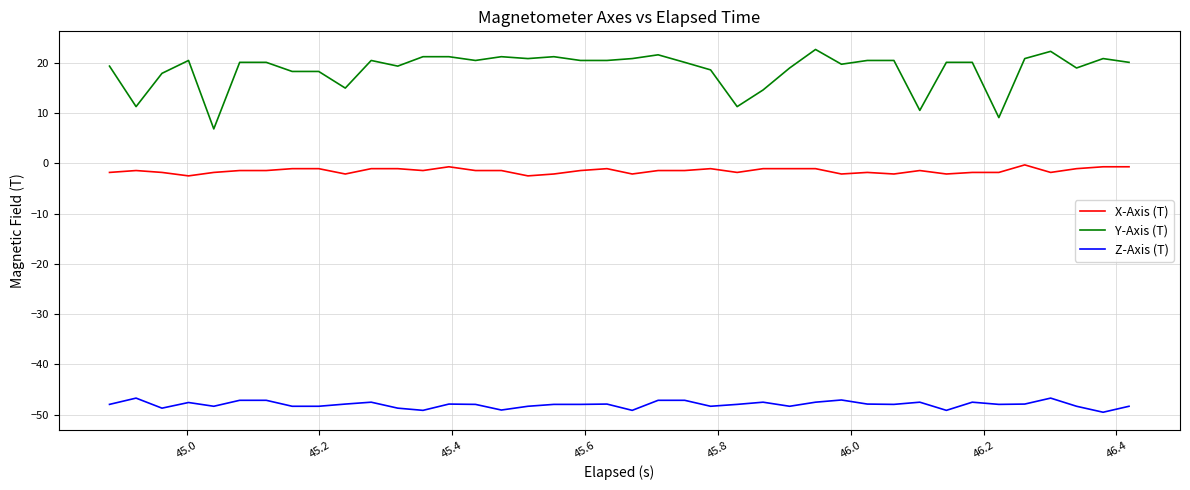

What is the difference between the maximum and minimum values in the X-Axis (T) series?

2.2